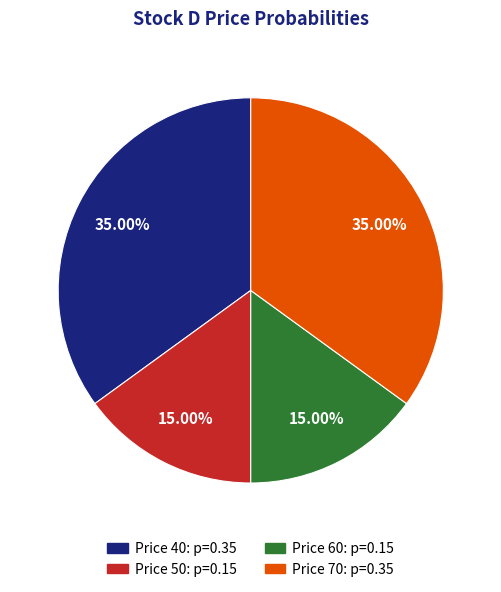

Is there any slice that represents more than half of the pie?

No